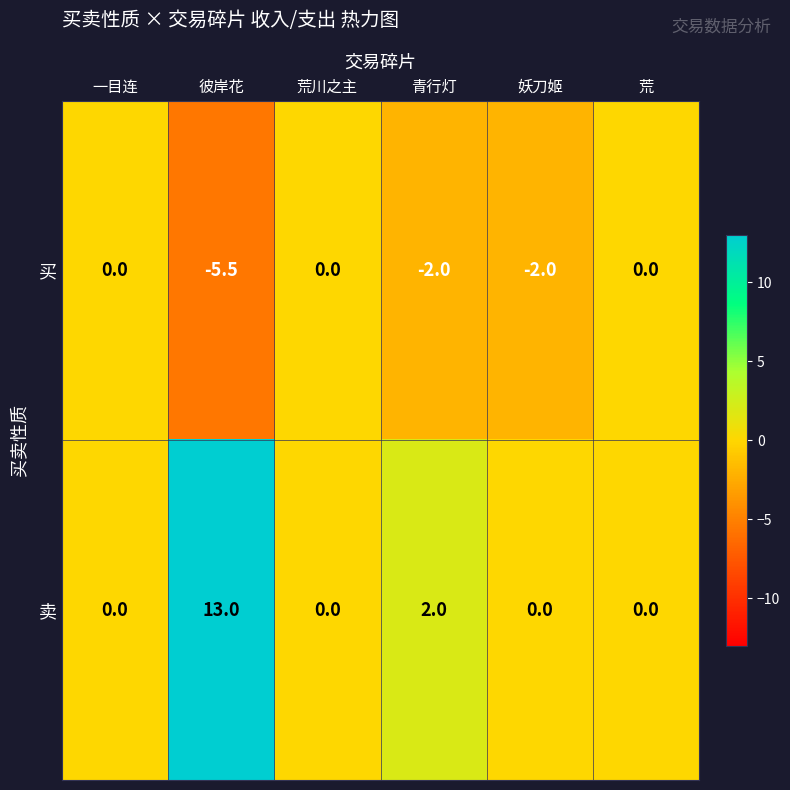

Reading left to right, extract all data points from this chart.

买: 一目连=0.0	彼岸花=-5.5	荒川之主=0.0	青行灯=-2.0	妖刀姬=-2.0	荒=0.0
卖: 一目连=0.0	彼岸花=13.0	荒川之主=0.0	青行灯=2.0	妖刀姬=0.0	荒=0.0